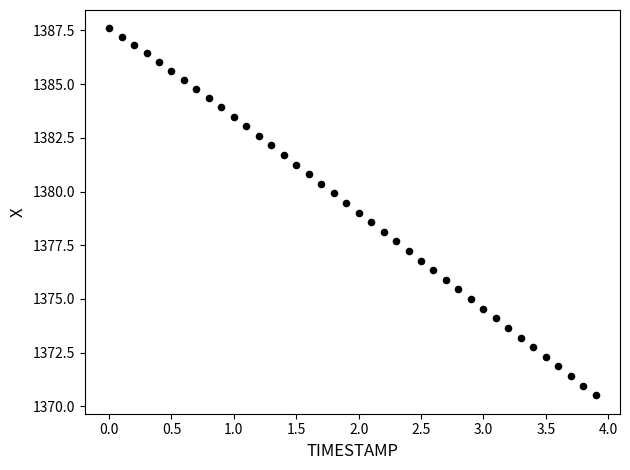

What is the range of Y values (max minus min)?

17.1